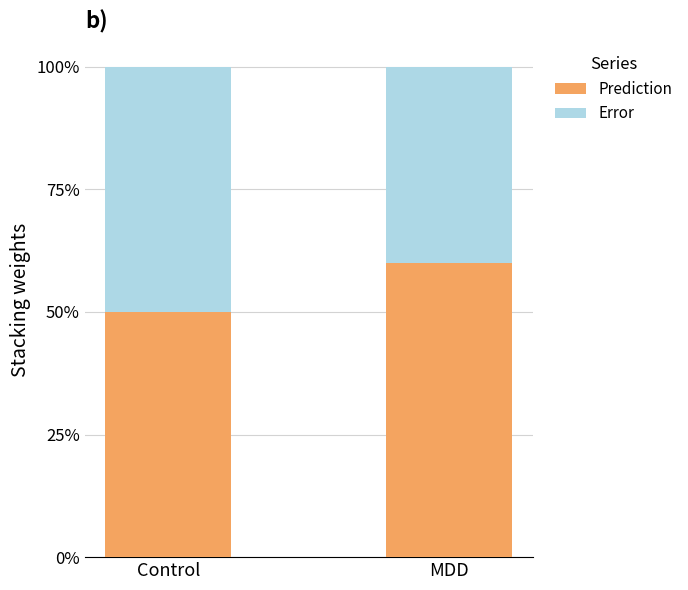

Are the bars grouped side by side (vs. stacked)?

No